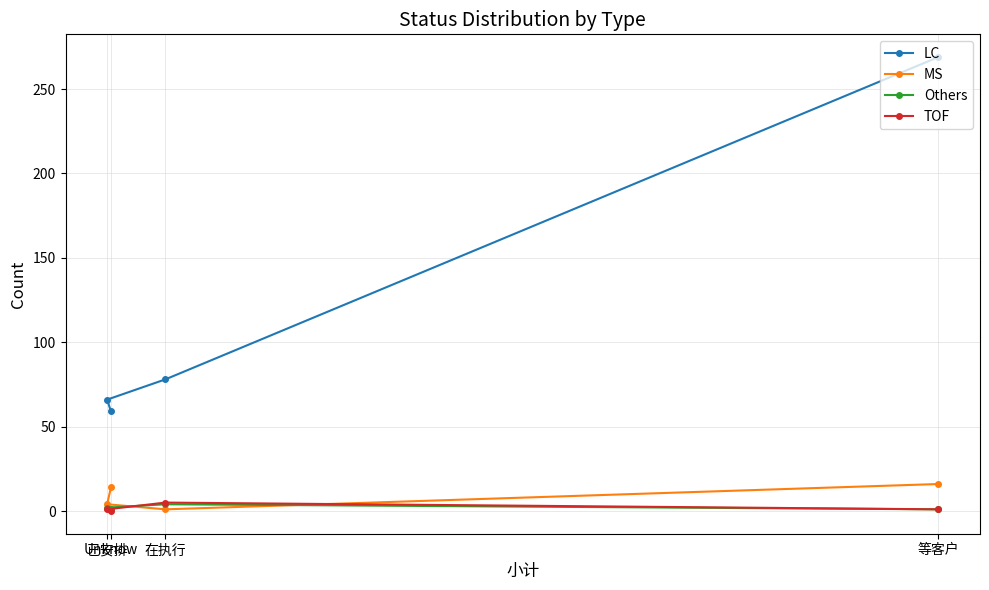

List the labels in order of Others value, smallest first.

等客户, Unknow, 已安排, 在执行